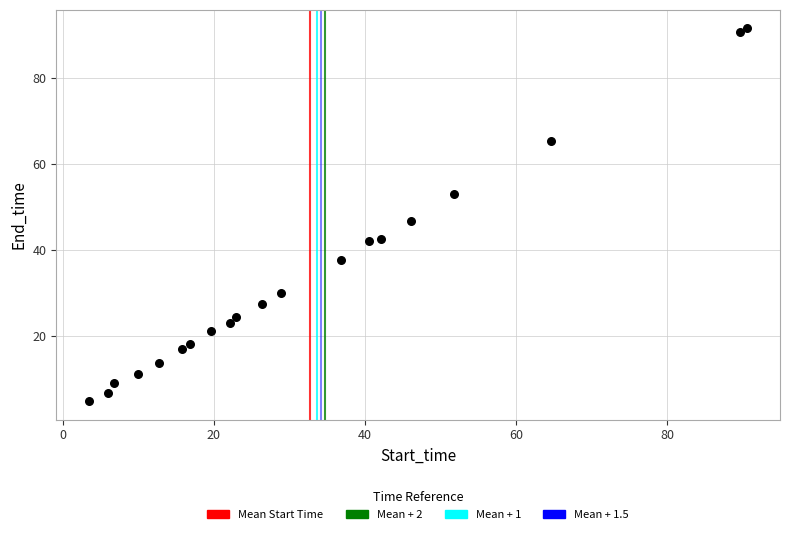

What Y value in the scatter plot is closest to 48?

46.8